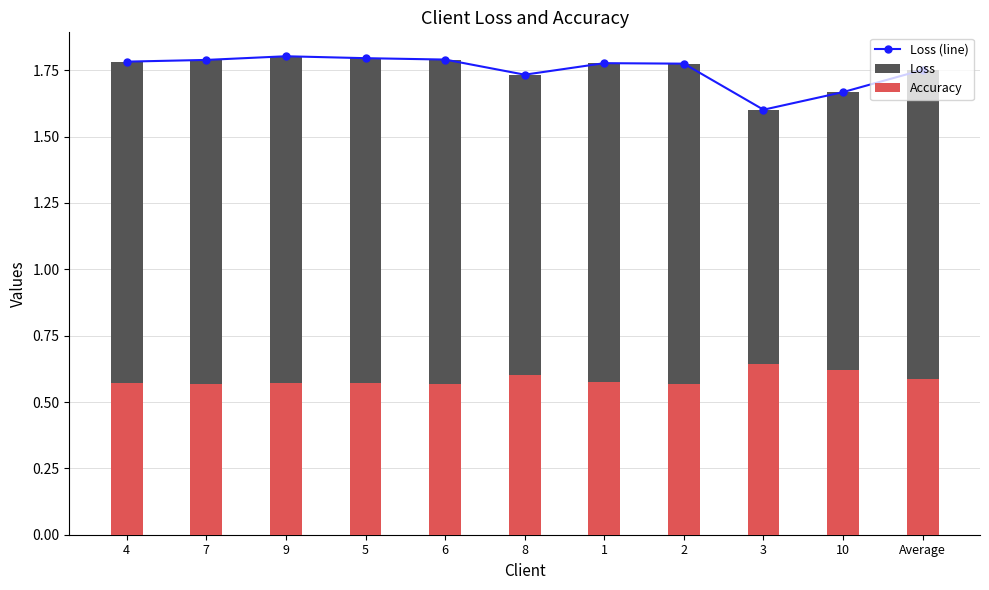

Are the bars horizontal?

No